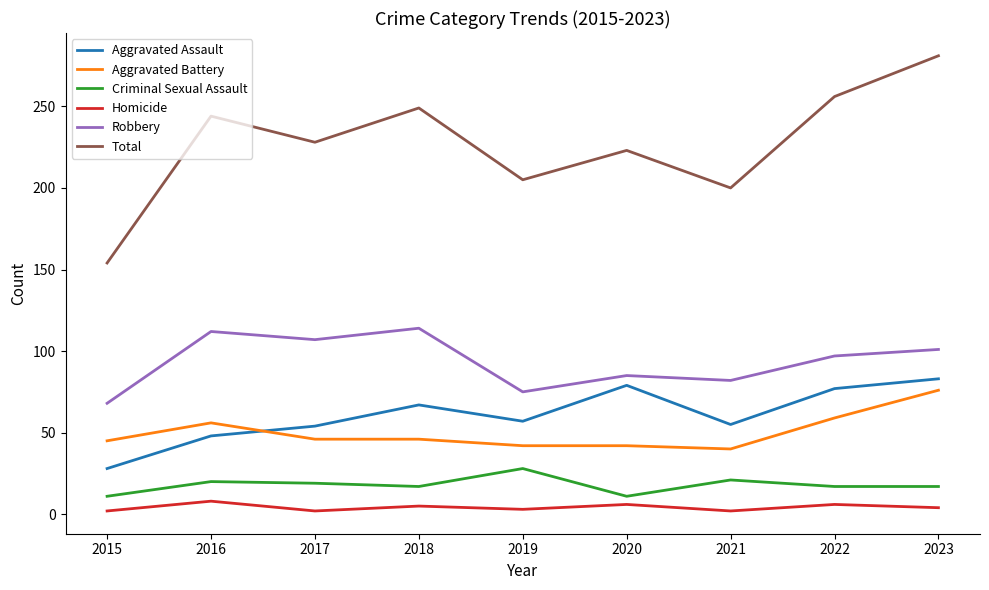

Is the value of Total at 2015 greater than the value of Robbery at 2015?

Yes